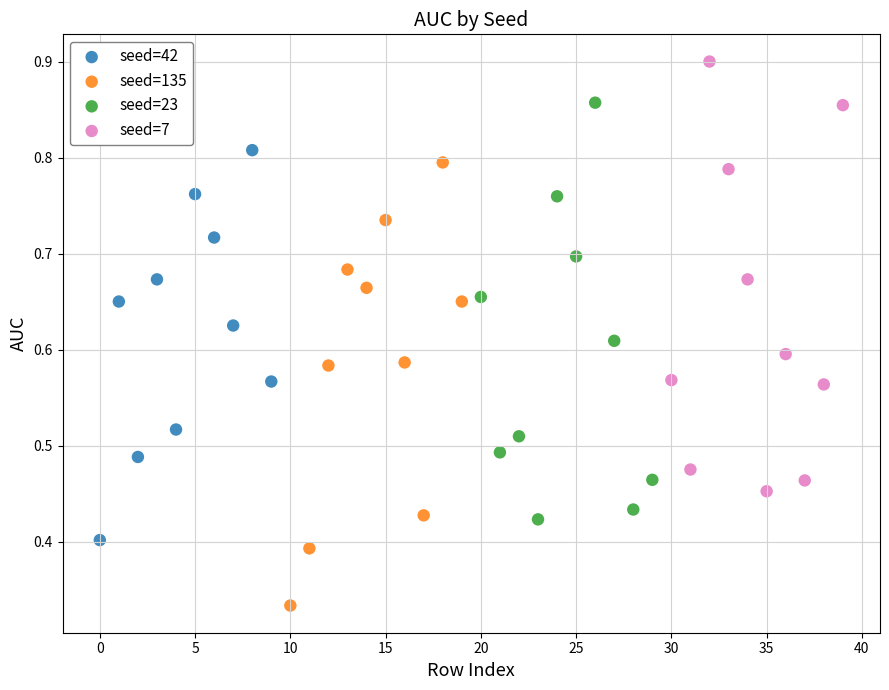

Which series reaches the minimum Y coordinate?

seed=135